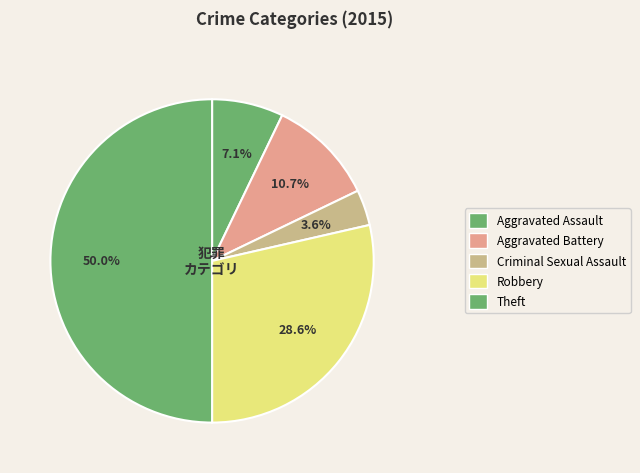

Rank the categories by value from lowest to highest.

Criminal Sexual Assault, Aggravated Assault, Aggravated Battery, Robbery, Theft